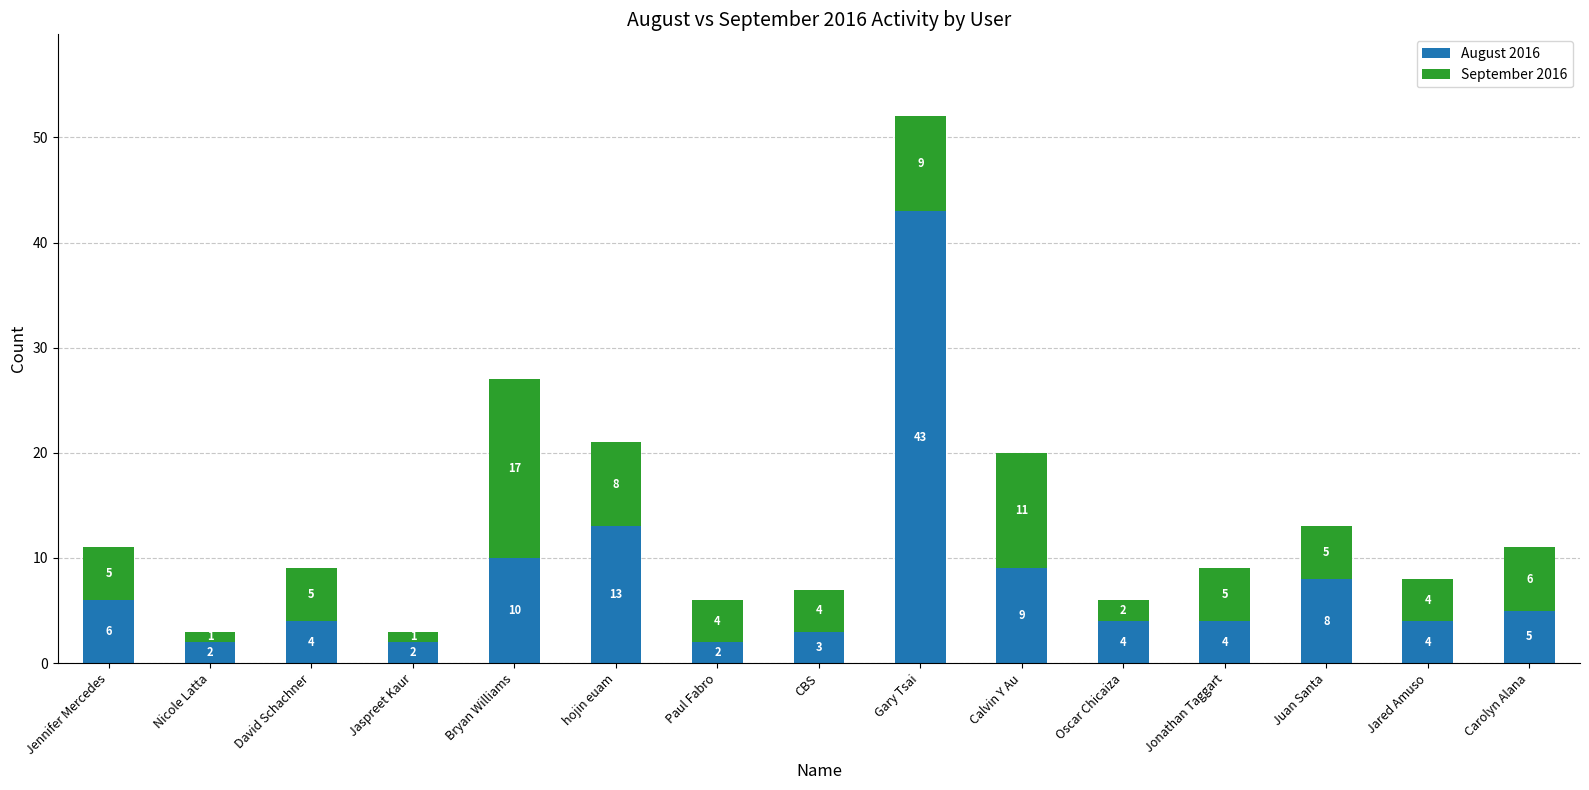

Are the bars horizontal?

No